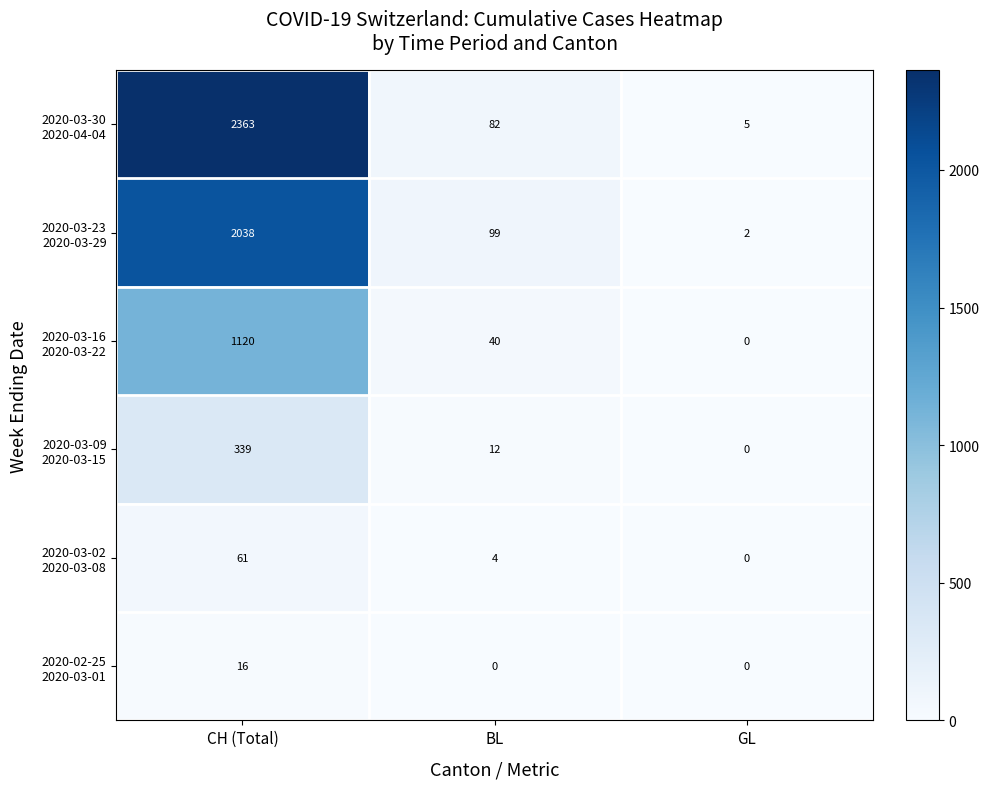

What is the greatest value displayed?

2363